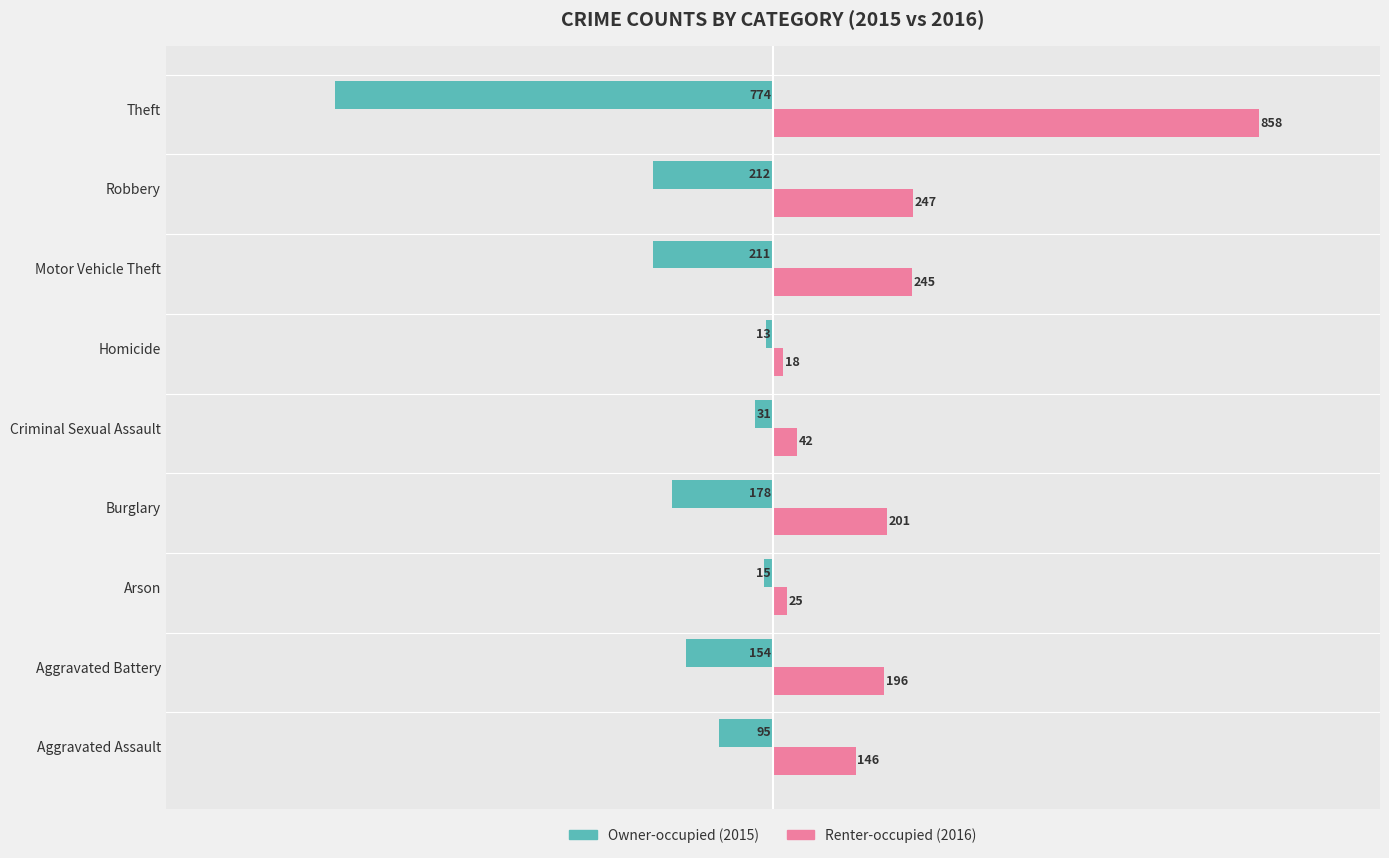

What is the spread (max minus min) of values at Aggravated Assault?

241